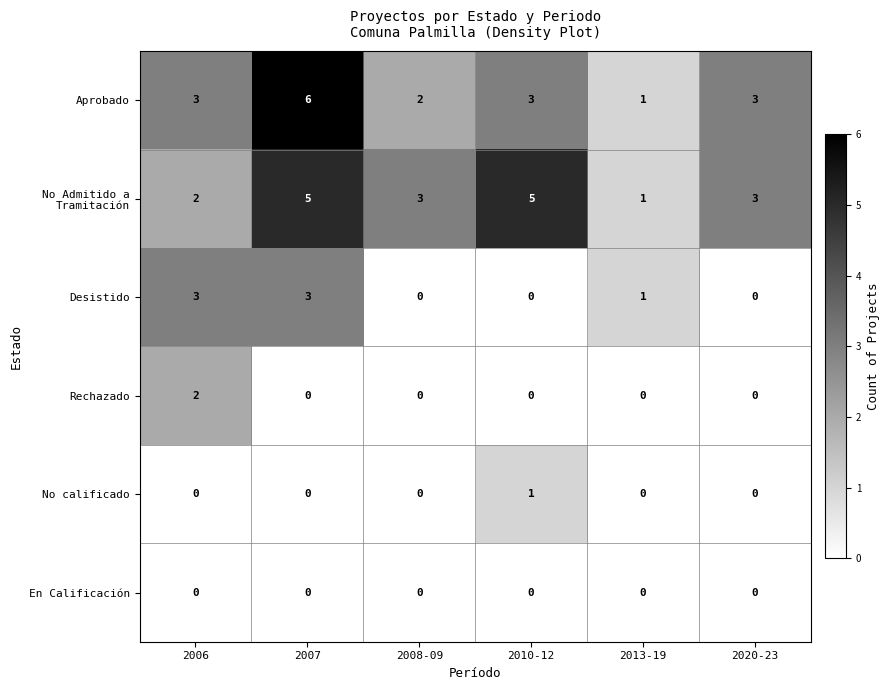

At how many categories does at least one series exceed 0?

6